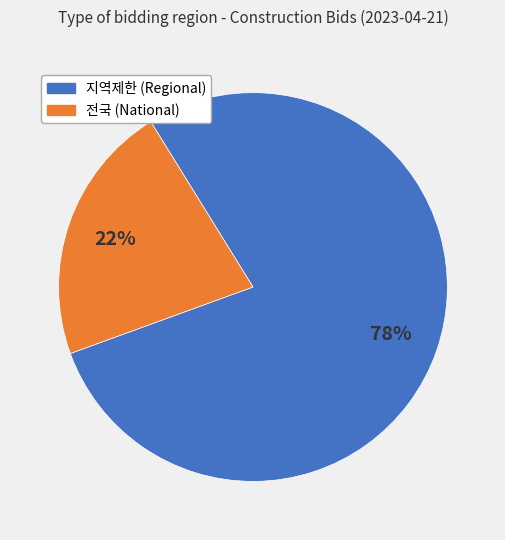

To the nearest percent, what is the average slice percentage?

50%